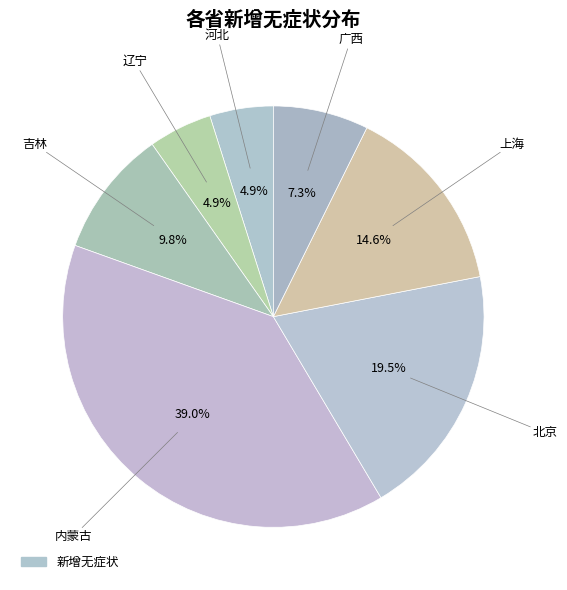

What is the largest slice in the pie chart?

内蒙古